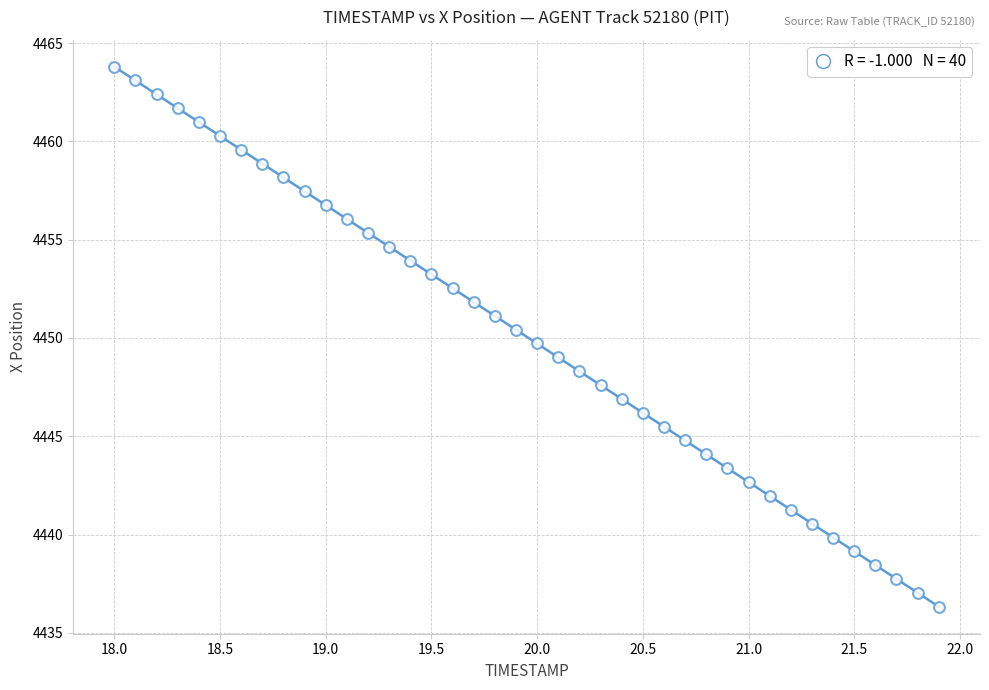

What is the range of X values (max minus min)?

3.9